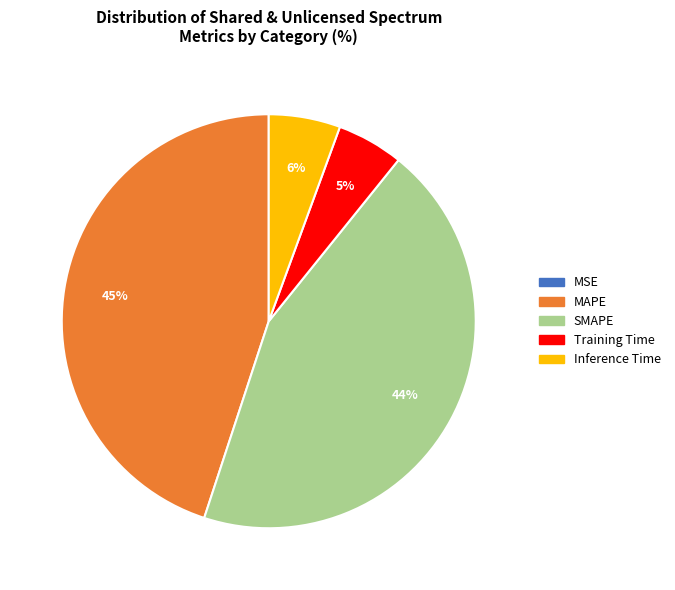

Is Training Time the majority of the pie?

No